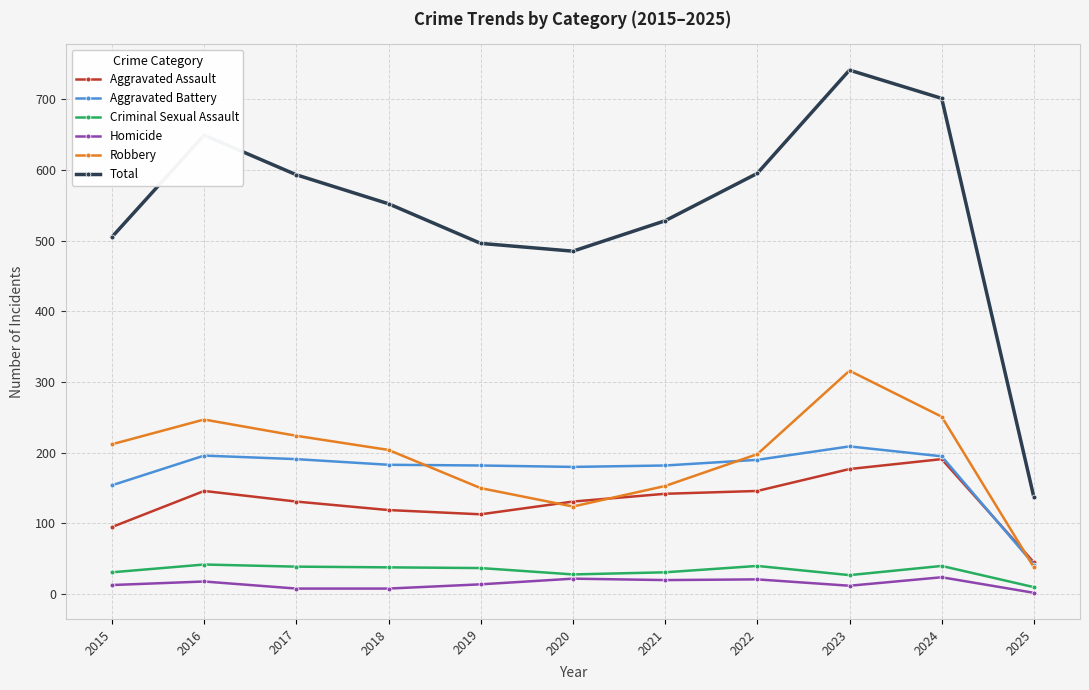

True or false: Robbery and Criminal Sexual Assault cross at least once.

False